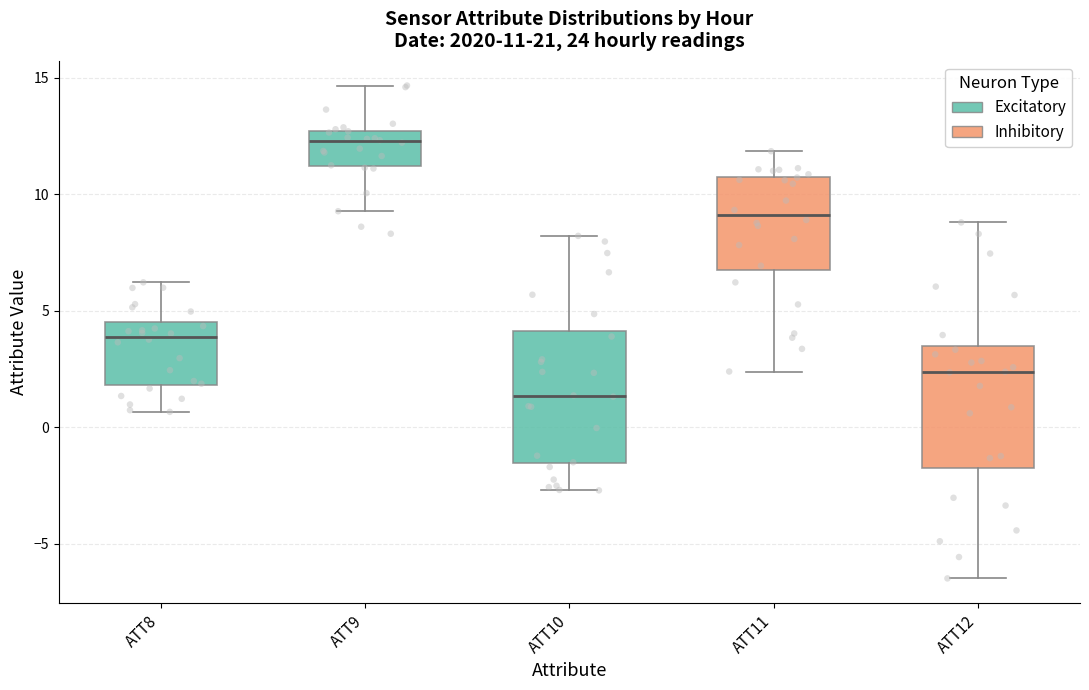

Which box's median line is the lowest?

ATT10